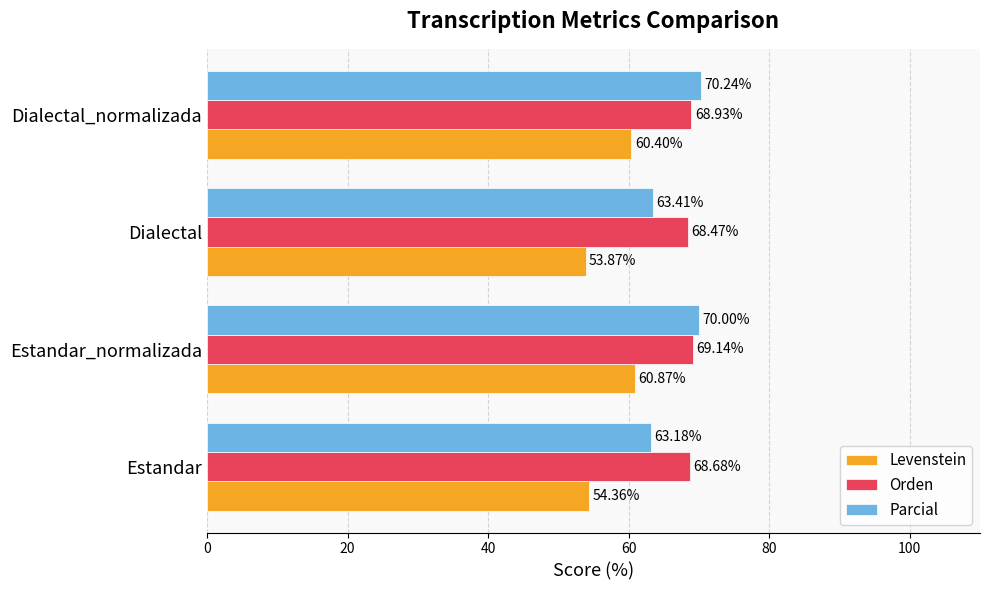

What is the sum of all Orden values?

275.2